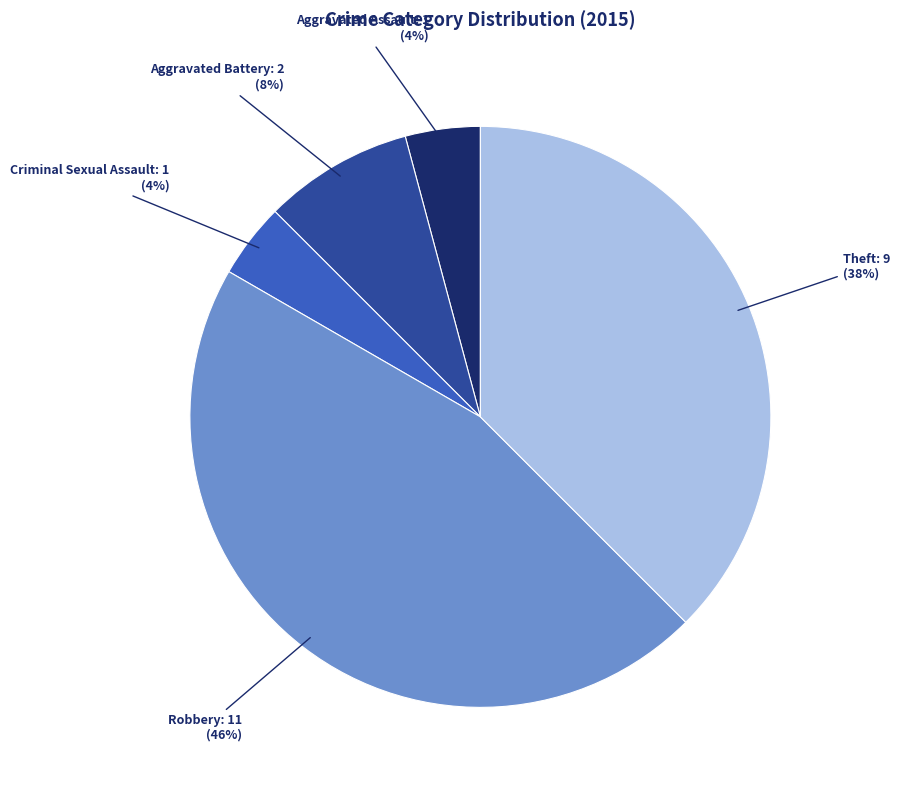

Which category has the biggest portion of the pie?

Robbery